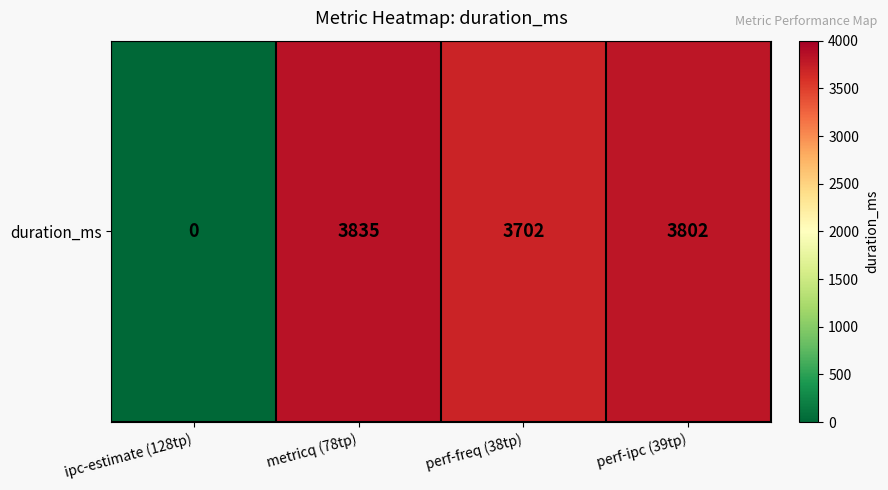

What is the maximum value shown in the chart?

3835